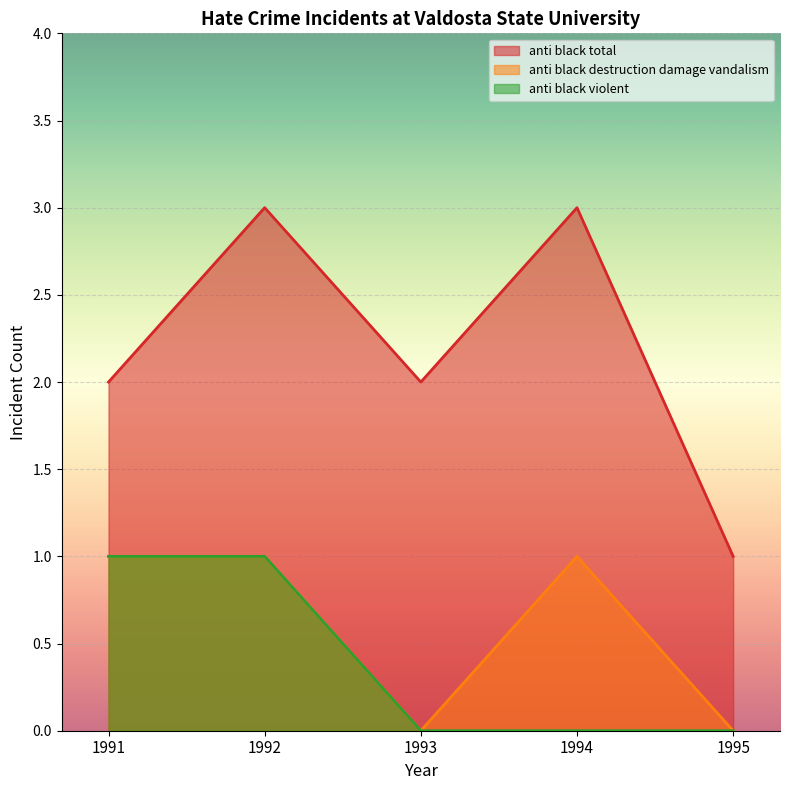

The value of anti_black_destruction_damage_vandalism at 1995 is 0. True or false?

True